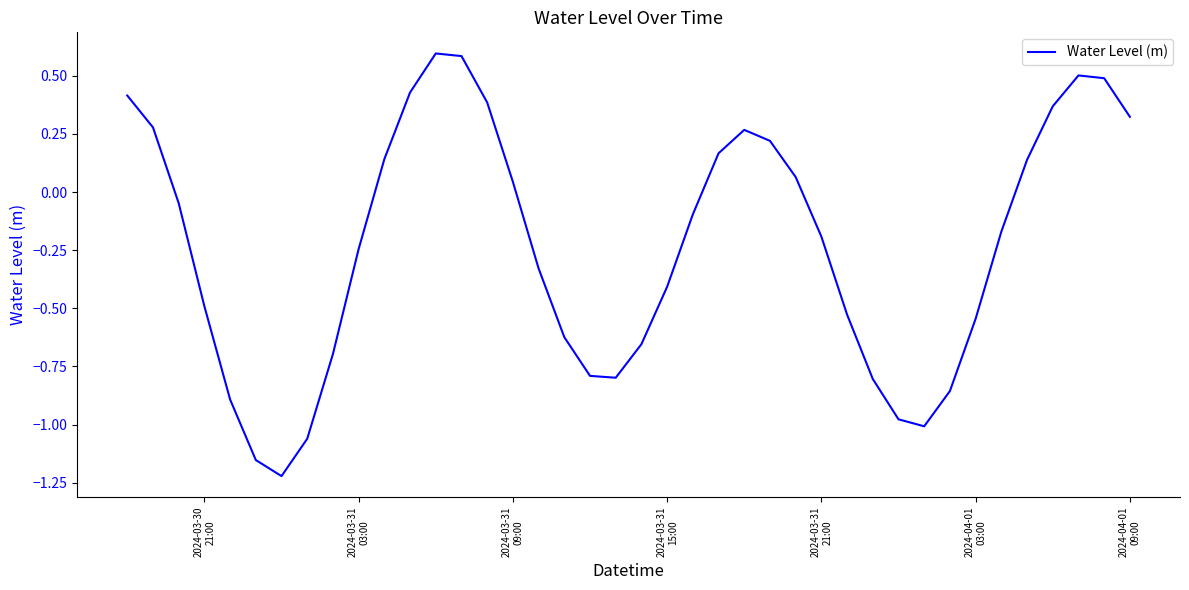

True or false: the data has more than 1 interior local peaks.

True